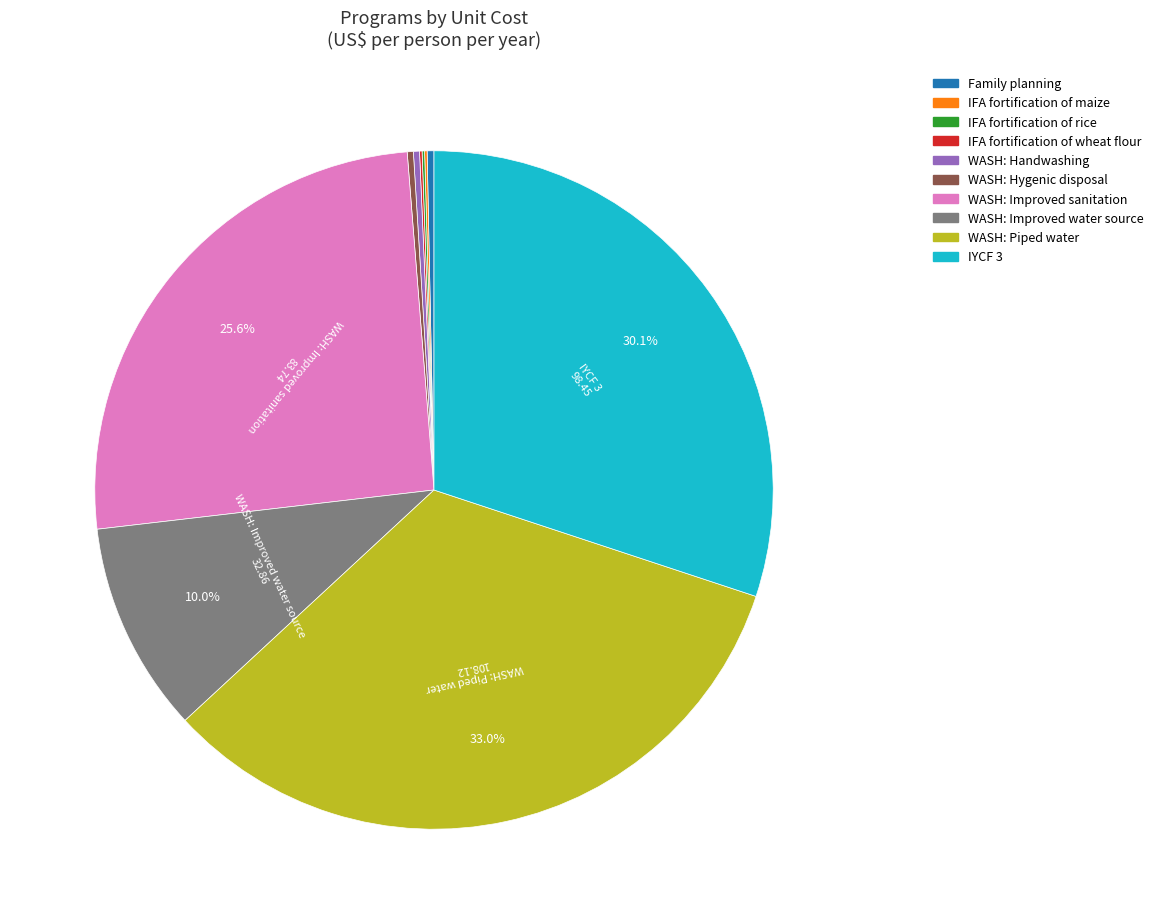

To the nearest percent, what is the difference between the largest and smallest slice percentages?

33%